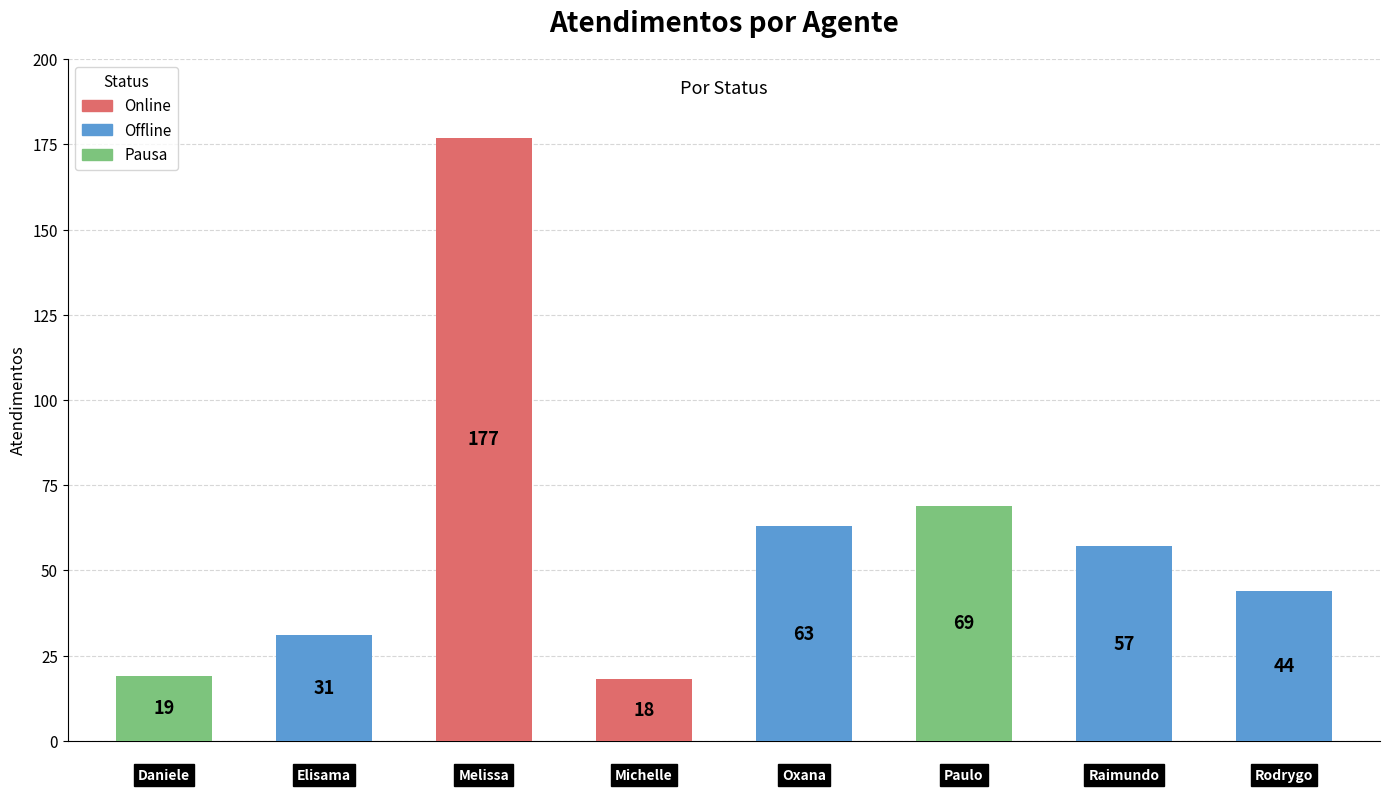

Are the bars grouped side by side (vs. stacked)?

No